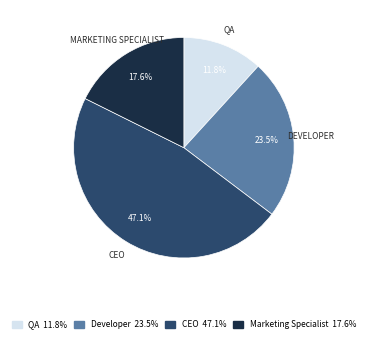

How many slices are in this pie chart?

4